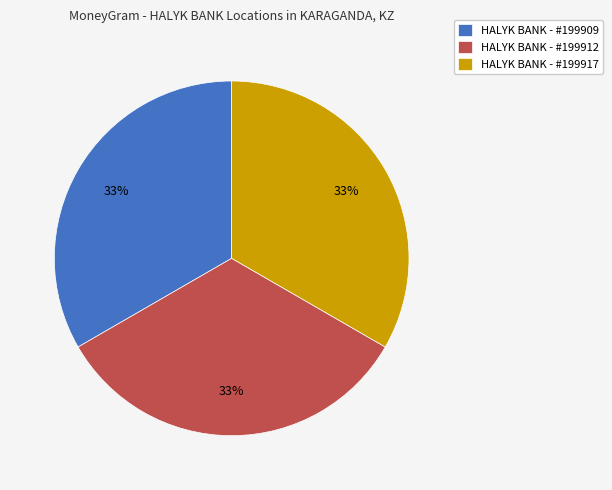

To the nearest percent, what is the average slice percentage?

33%